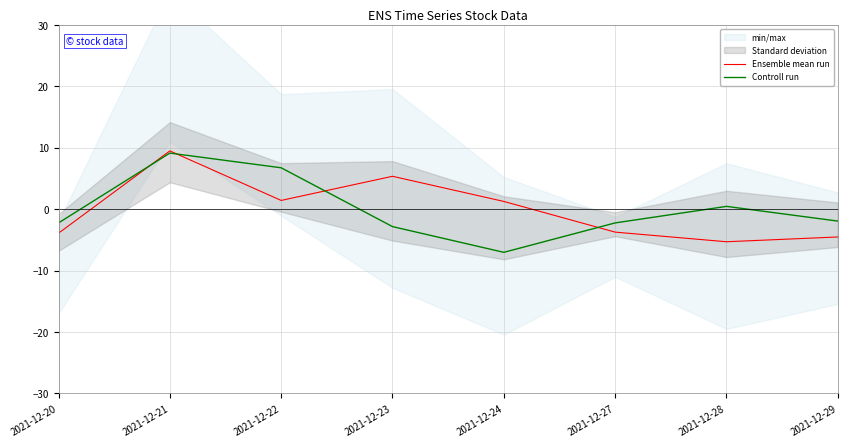

How many lines are shown in the chart?

2